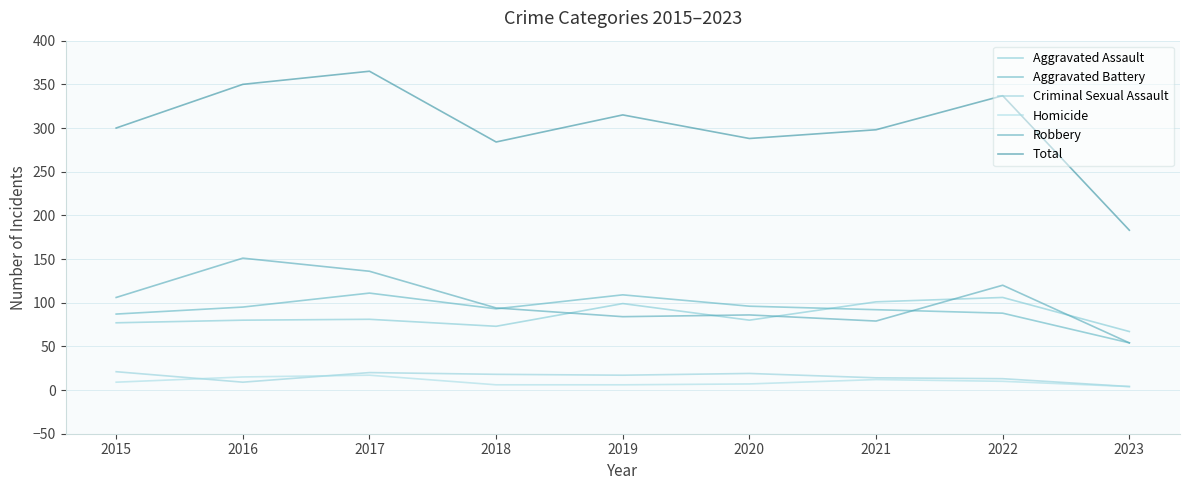

Does the chart have visible grid lines?

Yes